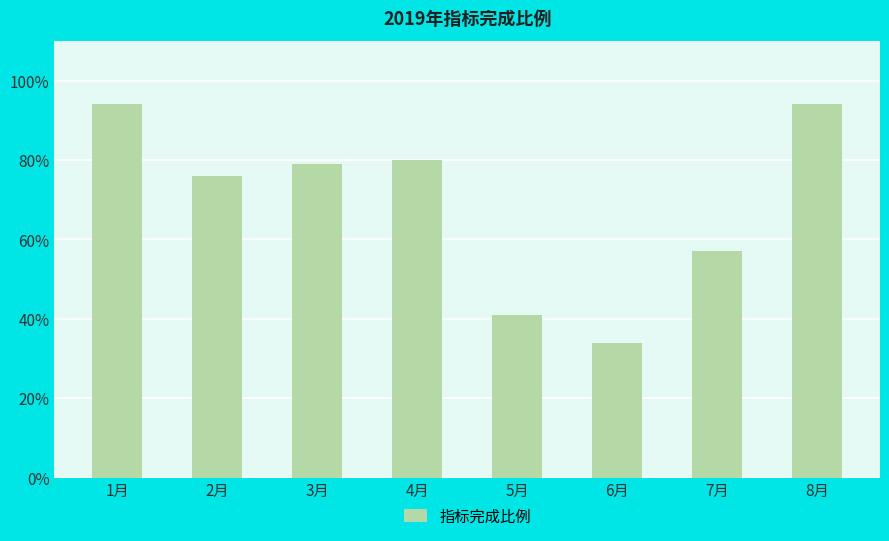

At which label is the value closest to 0?

6月